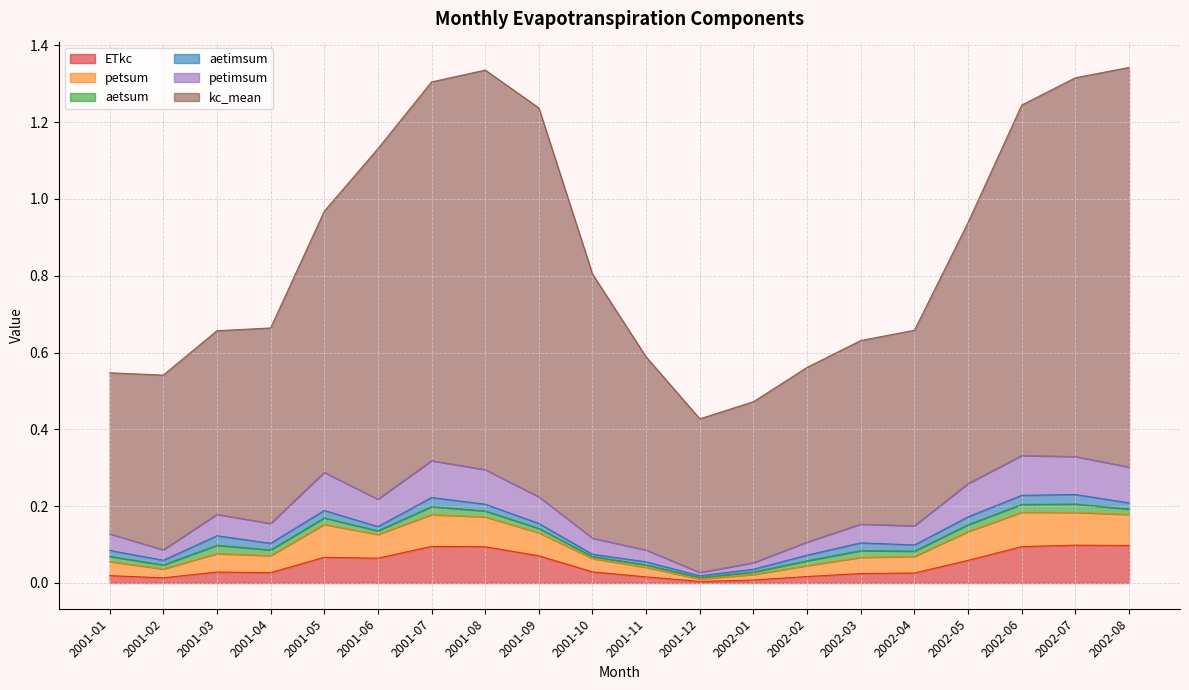

Which series changed the most between 2001-07 and 2002-01?

kc_mean